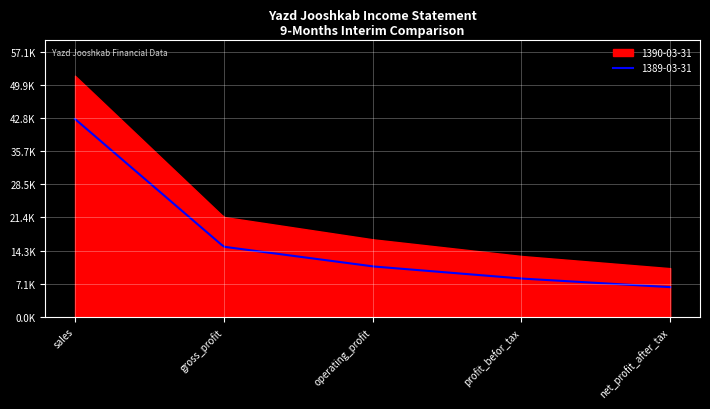

Reading left to right, list all the values displayed in this chart.

sales: 1390-03-31=51882	1389-03-31=42575
gross_profit: 1390-03-31=21500	1389-03-31=15088
operating_profit: 1390-03-31=16697	1389-03-31=10857
profit_befor_tax: 1390-03-31=13100	1389-03-31=8244
net_profit_after_tax: 1390-03-31=10480	1389-03-31=6393